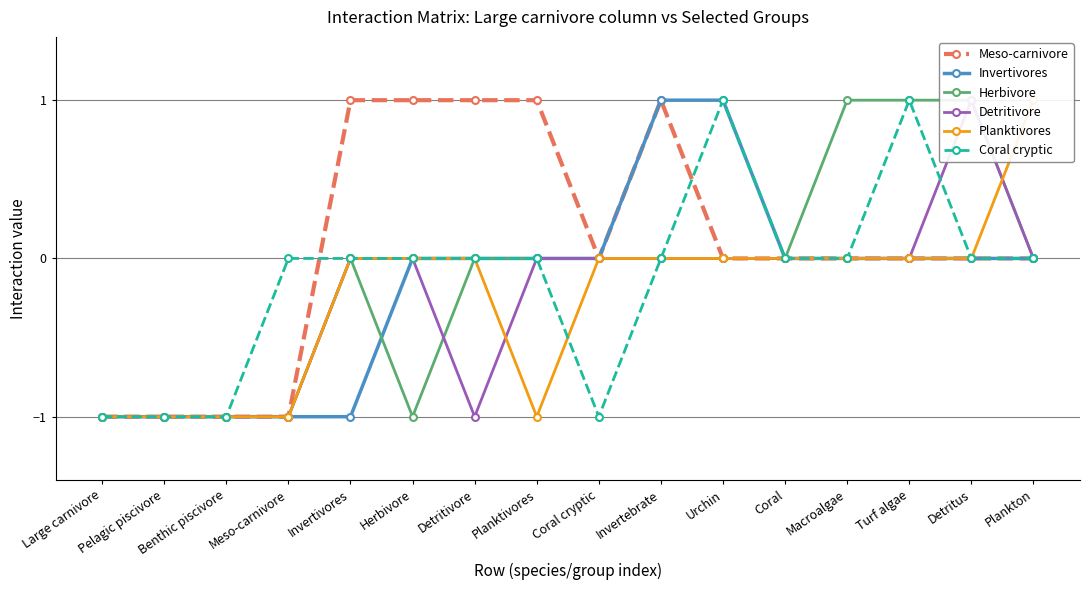

How many times do Herbivore and Planktivores cross each other?

1